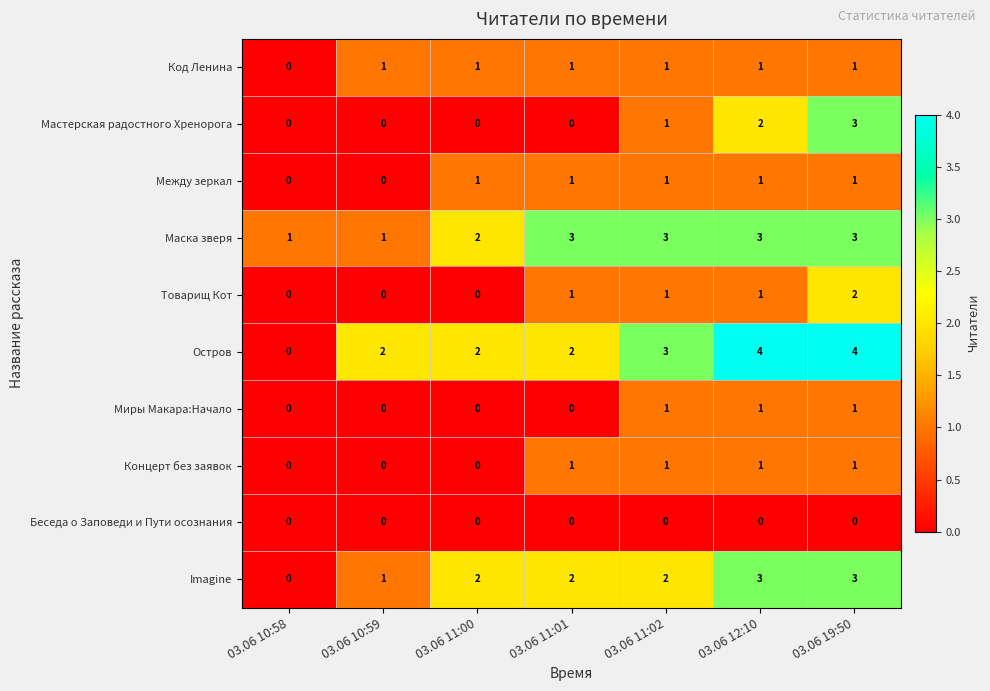

What is the spread (max minus min) of values at 03.06 19:50?

4